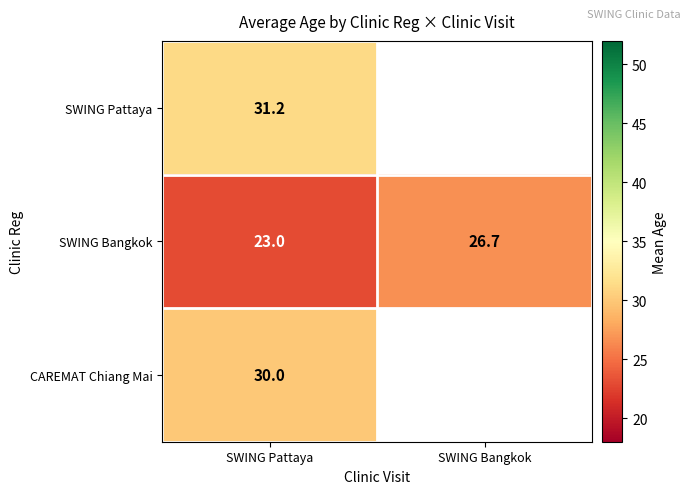

At SWING Pattaya, list the series in order from smallest to largest.

SWING Bangkok, CAREMAT Chiang Mai, SWING Pattaya